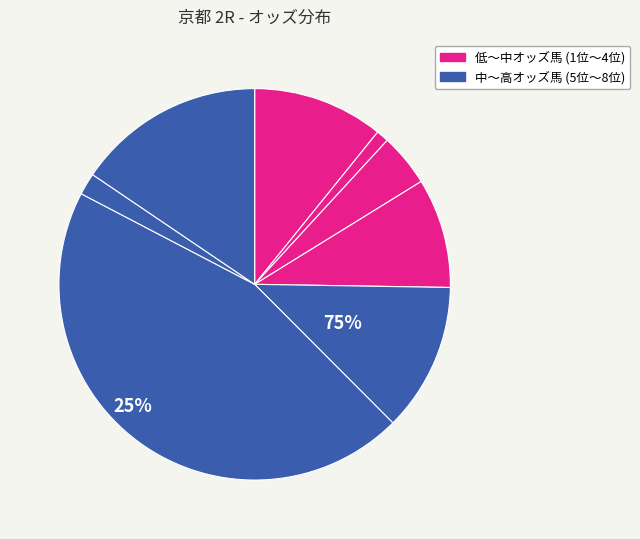

Rank the categories by value from highest to lowest.

ミスターウインディ, テイエムボンドン, ガウェイン, スナークレッド, ヤマニンエスペロス, ベルウッドエフディ, アークマイニング, ドリームフォー